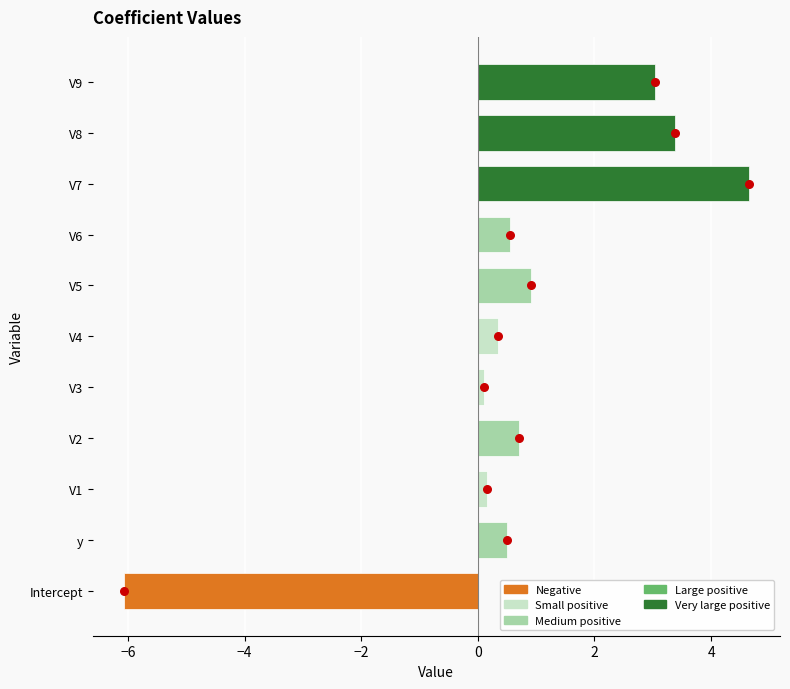

Which has a higher value, V4 or V8?

V8